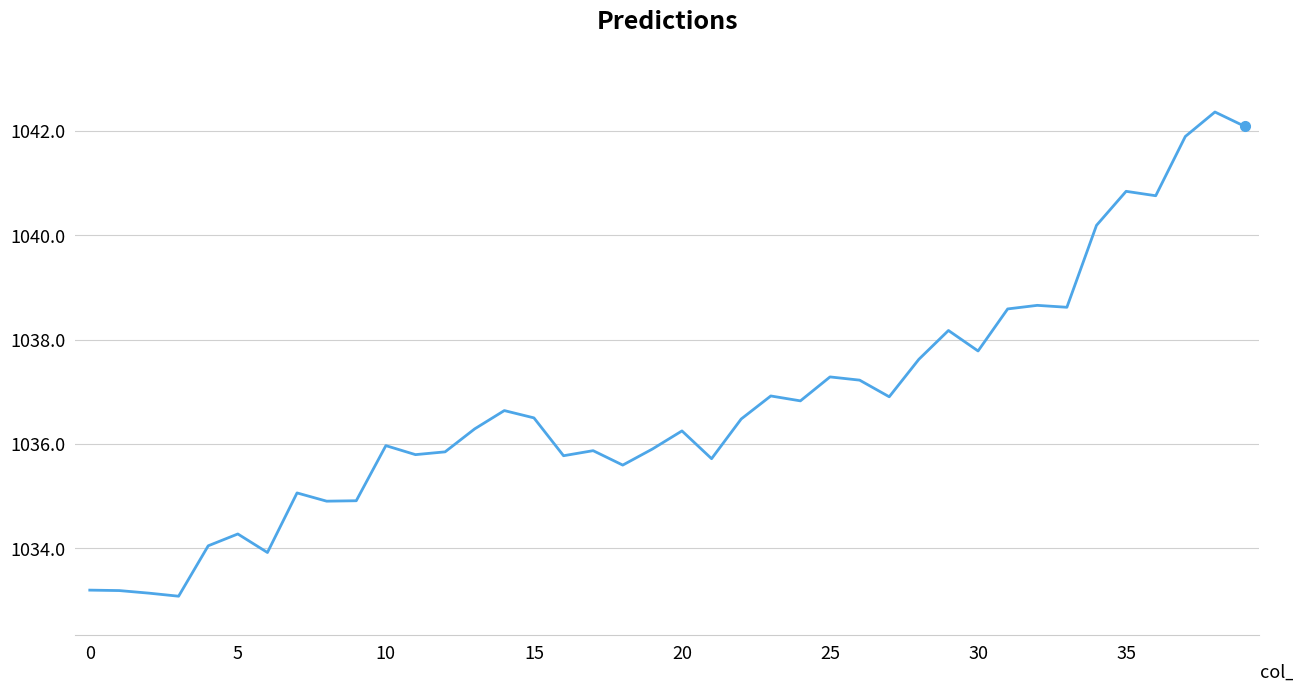

What is the maximum value shown in the chart?

1042.4